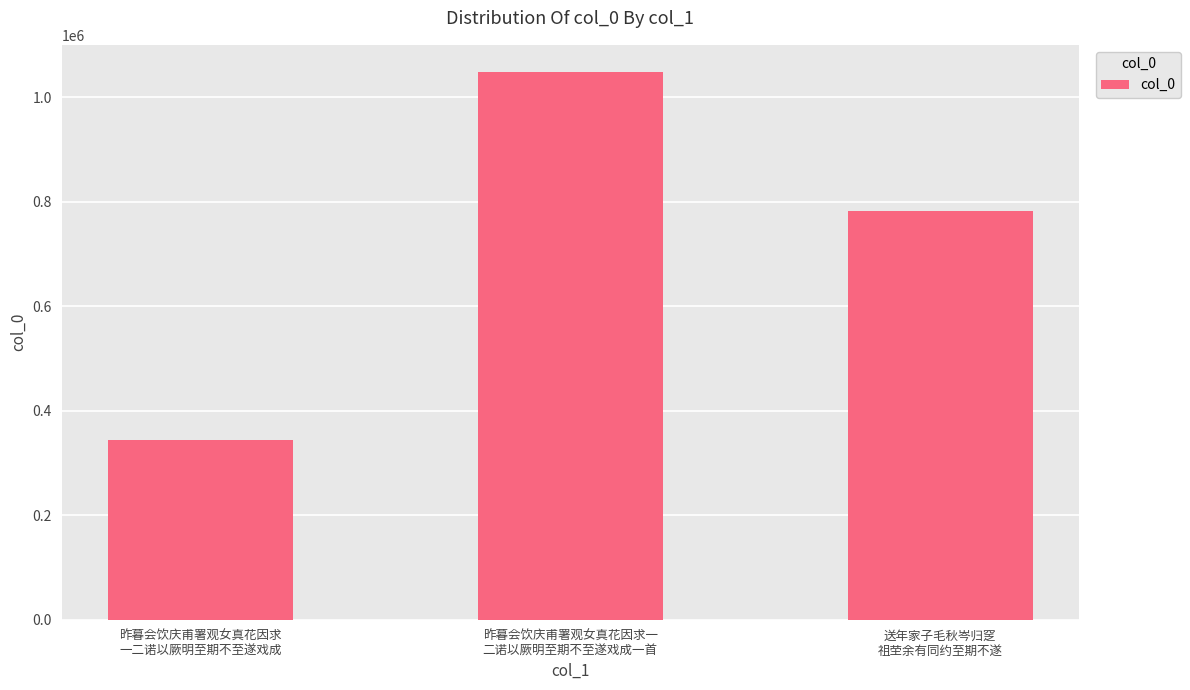

Does the chart contain stacked bars?

No